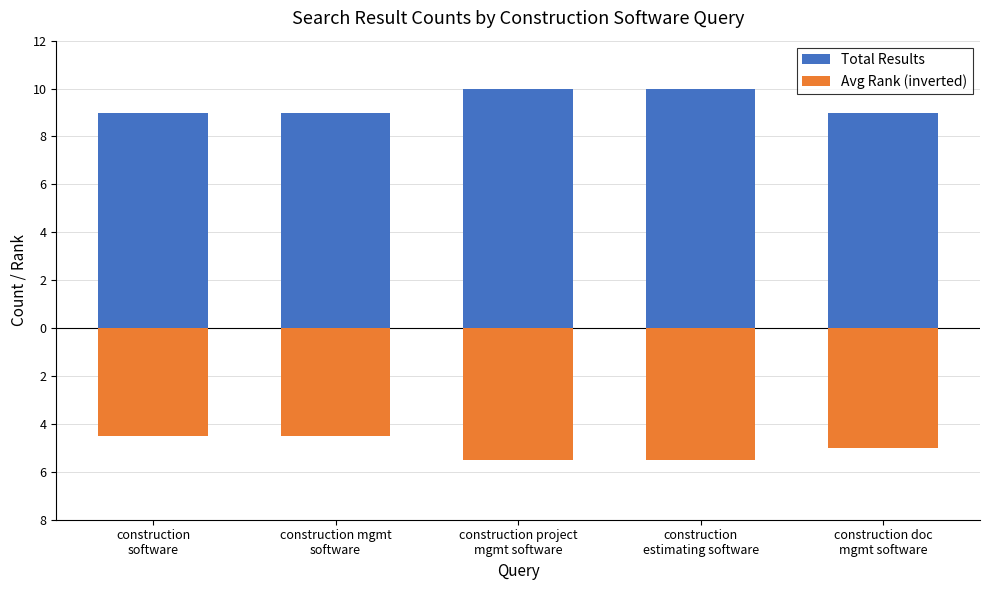

What position from the right is construction
software?

5